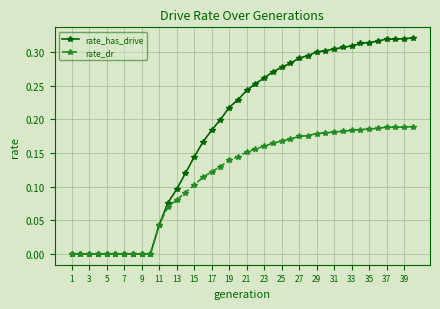

Which series has the largest range (max minus min)?

rate_has_drive